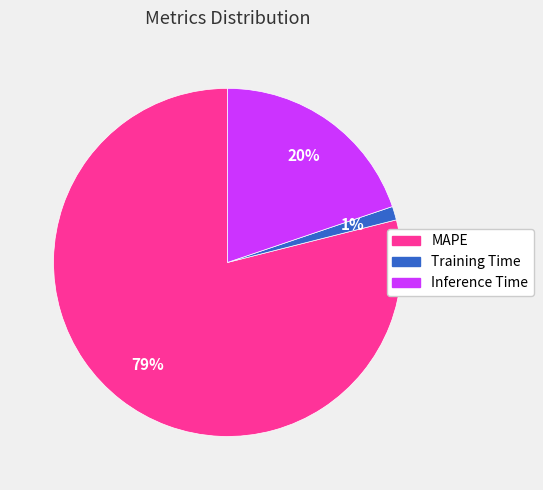

Which slice is the largest?

MAPE